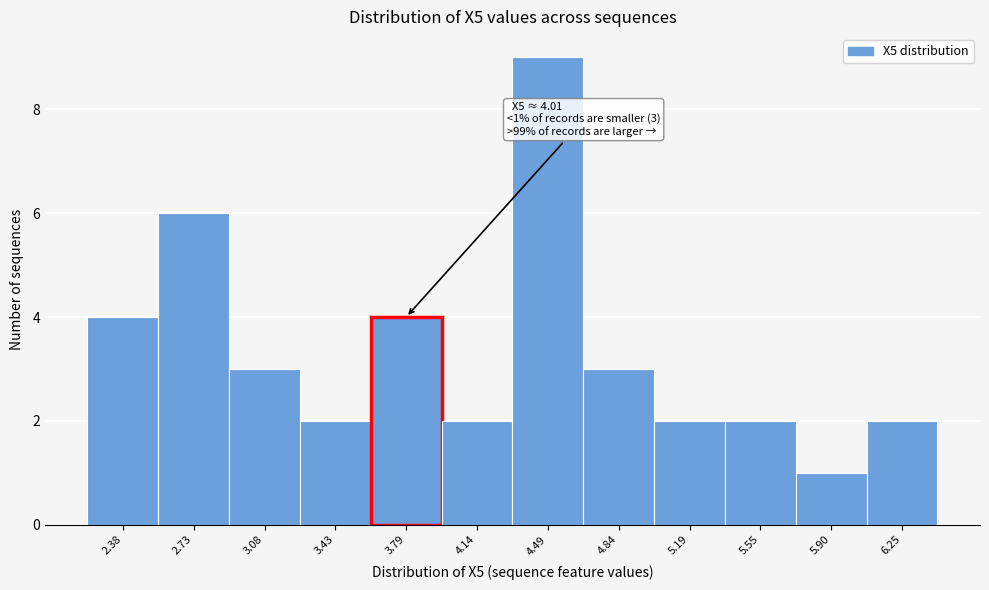

Reading right to left, list all the values displayed in this chart.

6.25=2	5.90=1	5.55=2	5.19=2	4.84=3	4.49=9	4.14=2	3.79=4	3.43=2	3.08=3	2.73=6	2.38=4